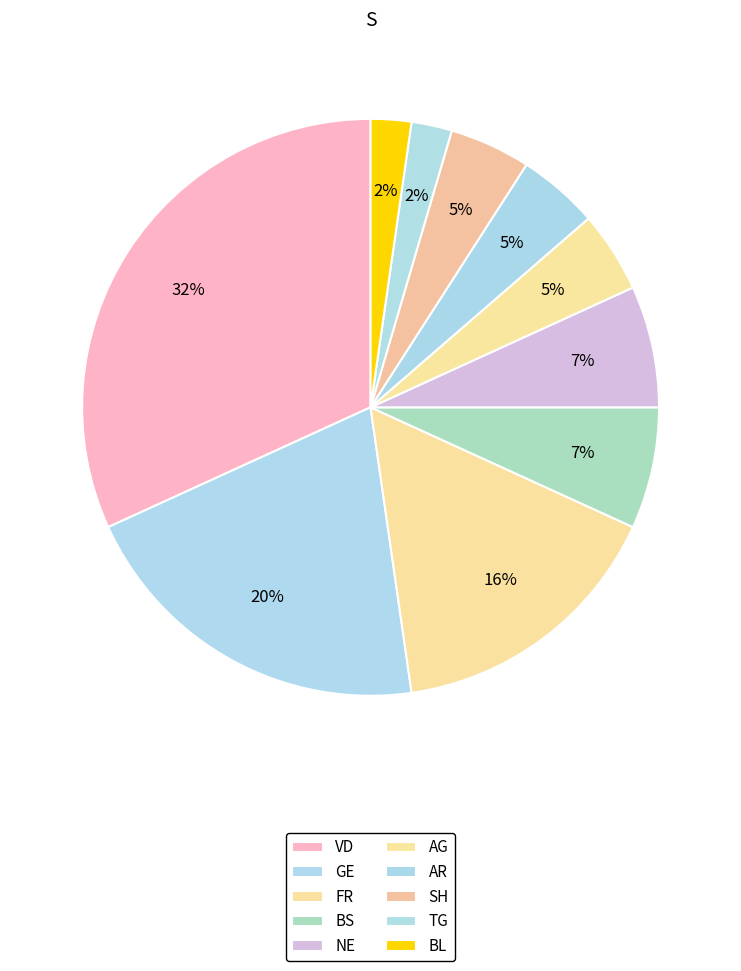

Which slice is the smallest?

TG